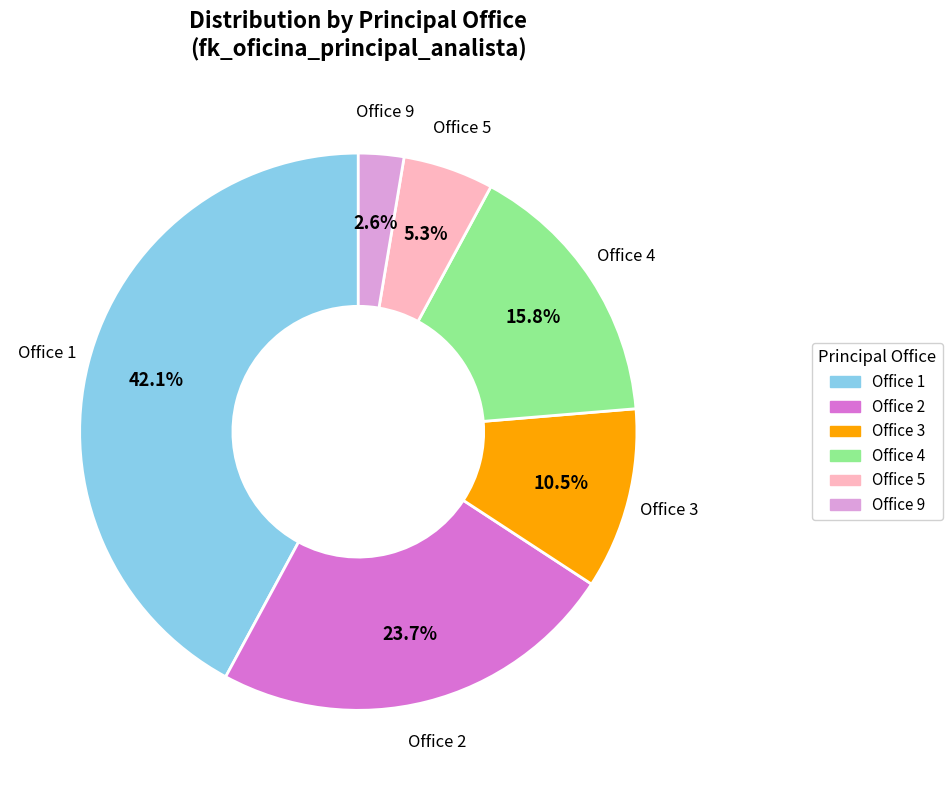

Between Office 2 and Office 3, which is larger?

Office 2